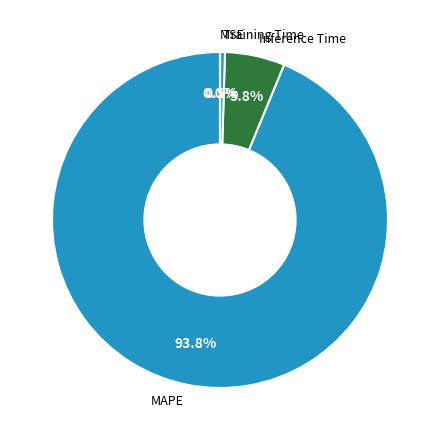

Which has a higher value, MAPE or Training Time?

MAPE